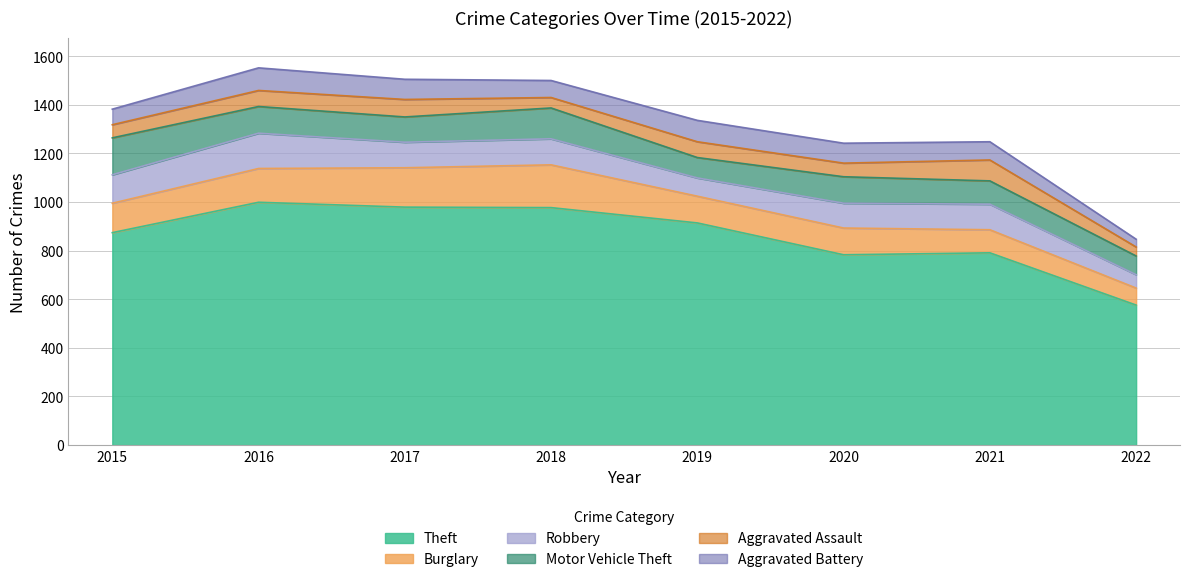

Is it true that Aggravated Assault equals 54 at 2015?

True